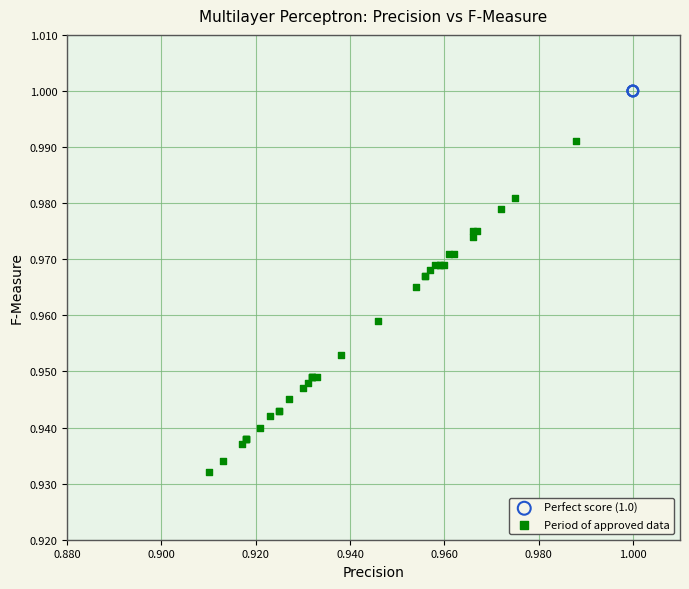

Which series contains the highest Y value?

Perfect score (1.0)